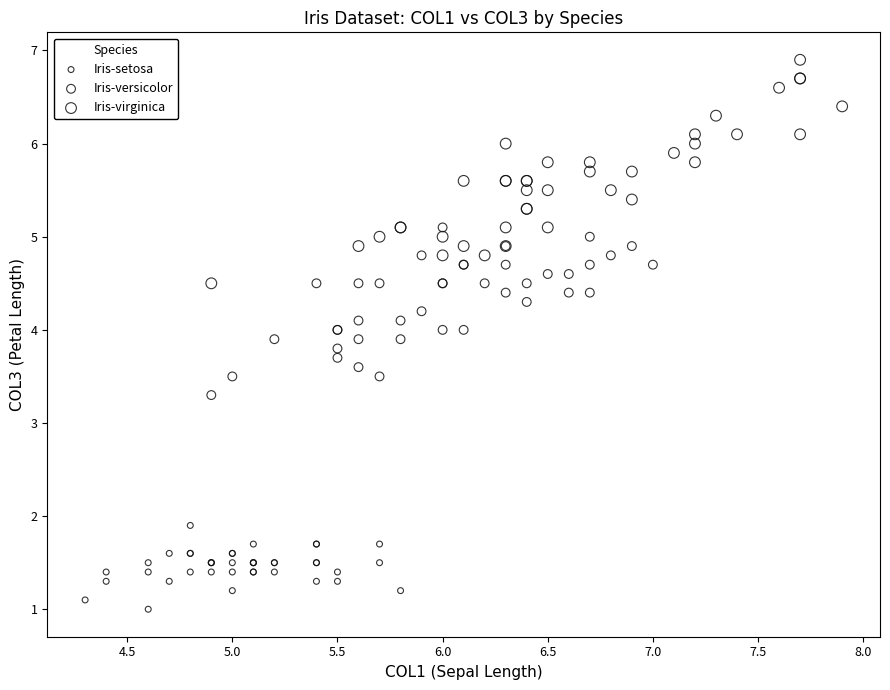

What are all the series names shown in the legend?

Iris-setosa, Iris-versicolor, Iris-virginica